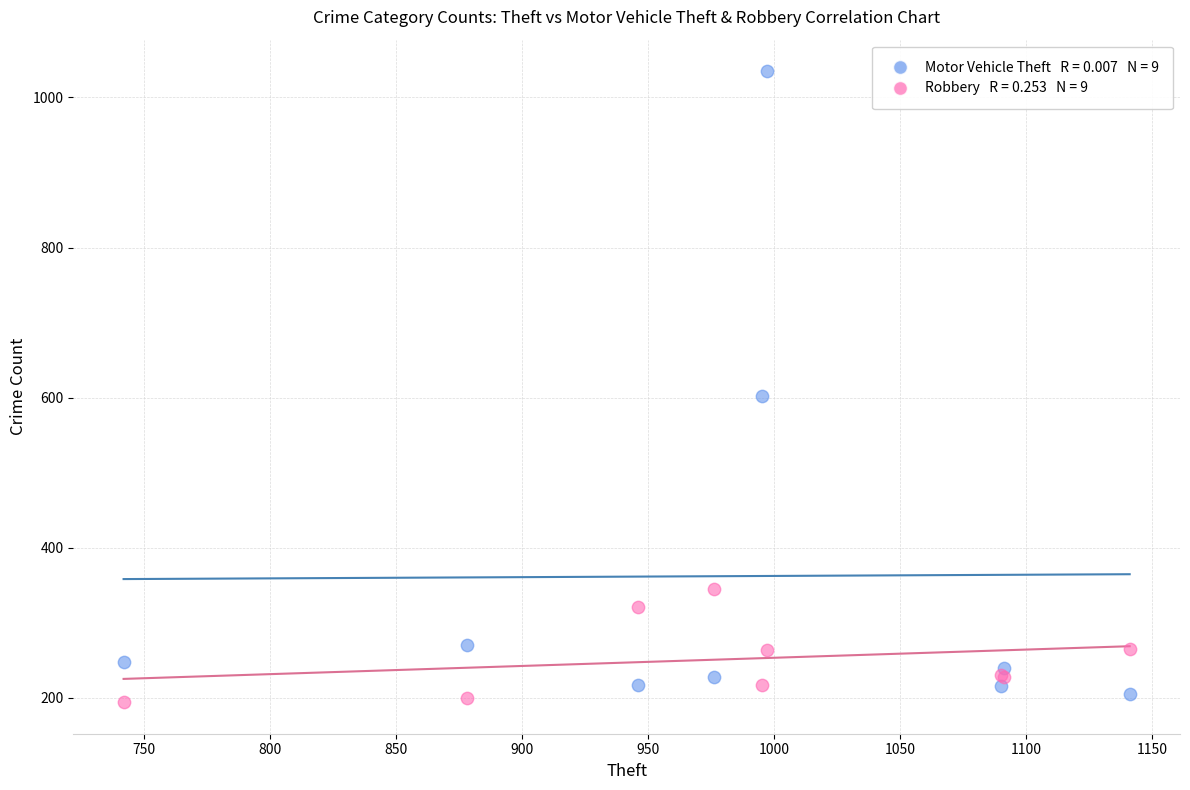

Across all series, what Y value is closest to 614?

602